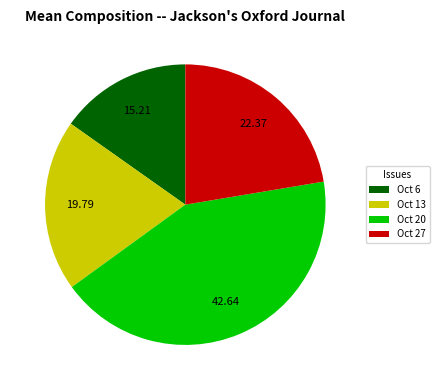

Do Oct 6 and Oct 27 together represent more than half of the pie?

No